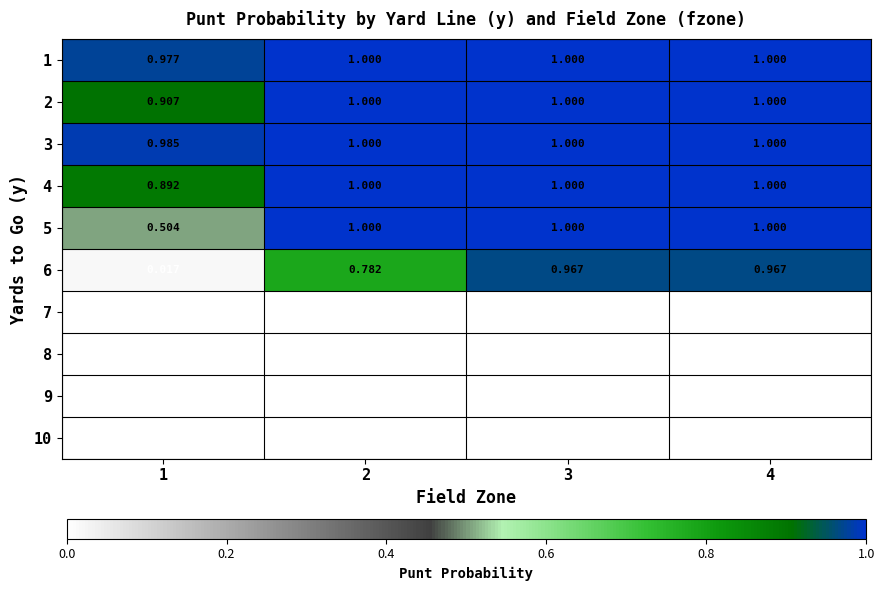

At which category is the sum across all series the highest?

3